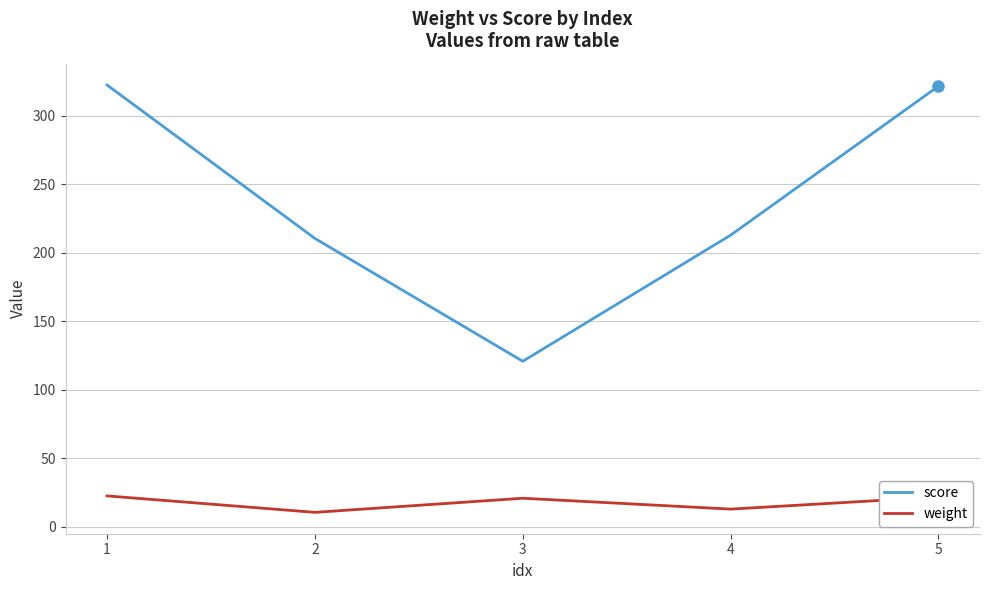

True or false: weight and score intersect in this chart.

False